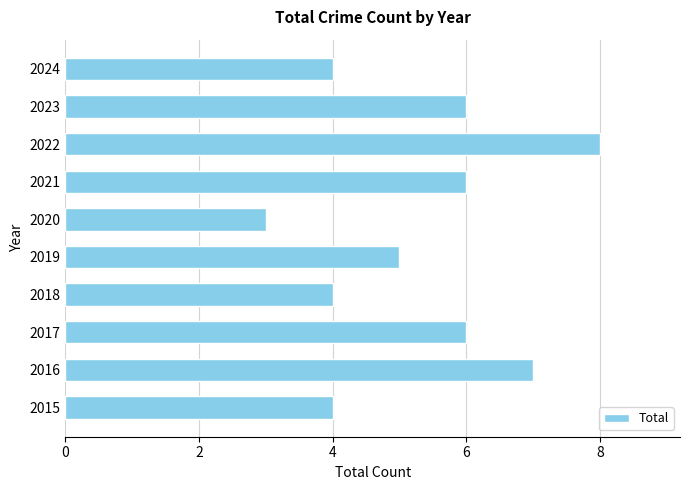

Are the bars grouped side by side (vs. stacked)?

No